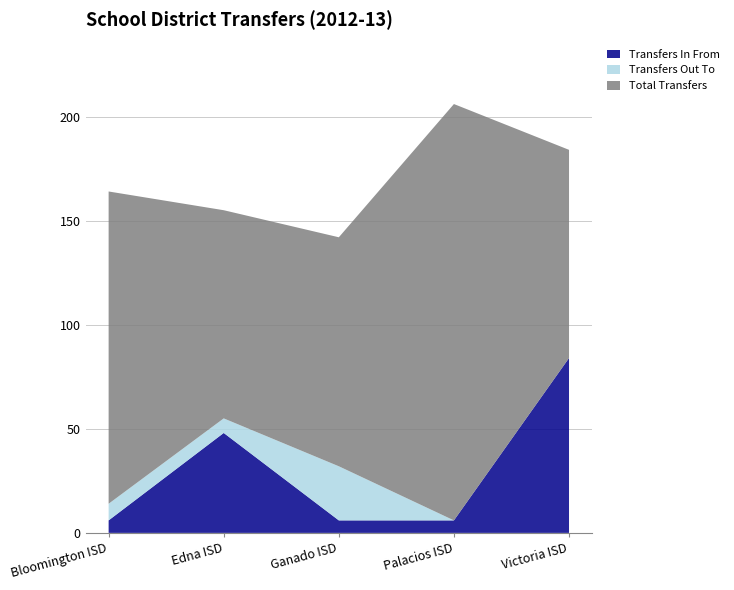

Reading left to right, extract all data points from this chart.

Transfers In From: Bloomington ISD=6	Edna ISD=48	Ganado ISD=6	Palacios ISD=6	Victoria ISD=84
Transfers Out To: Bloomington ISD=8	Edna ISD=7	Ganado ISD=26	Palacios ISD=0	Victoria ISD=0
Total Transfers: Bloomington ISD=150	Edna ISD=100	Ganado ISD=110	Palacios ISD=200	Victoria ISD=100